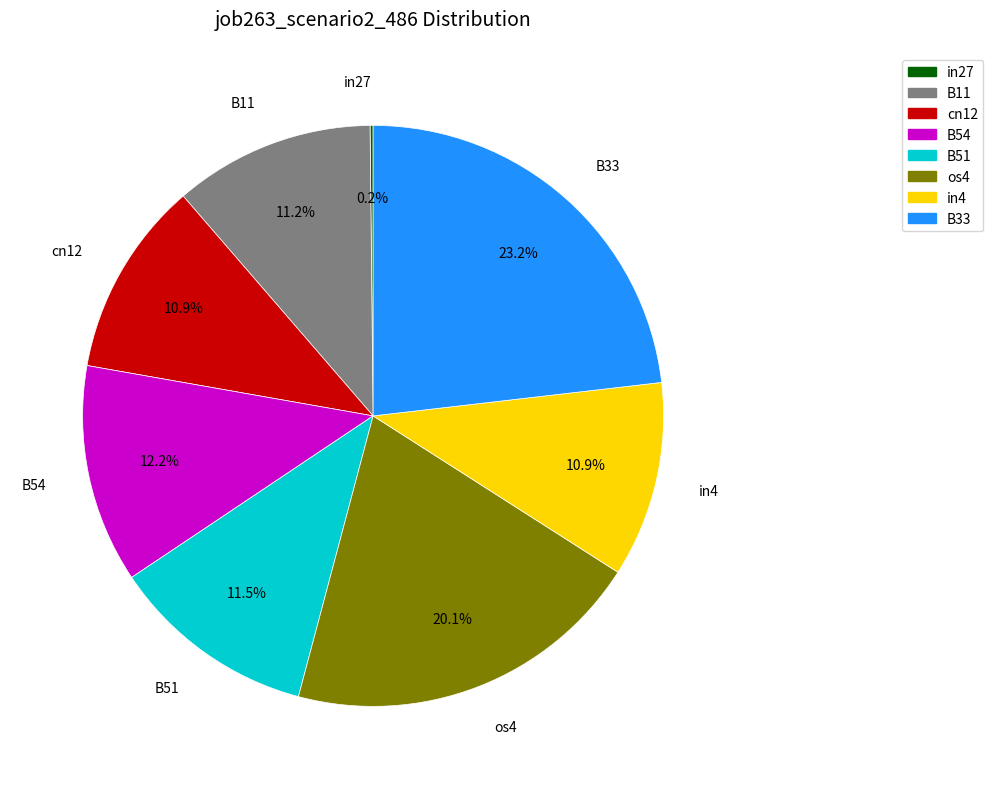

Does os4 represent more than half of the total?

No